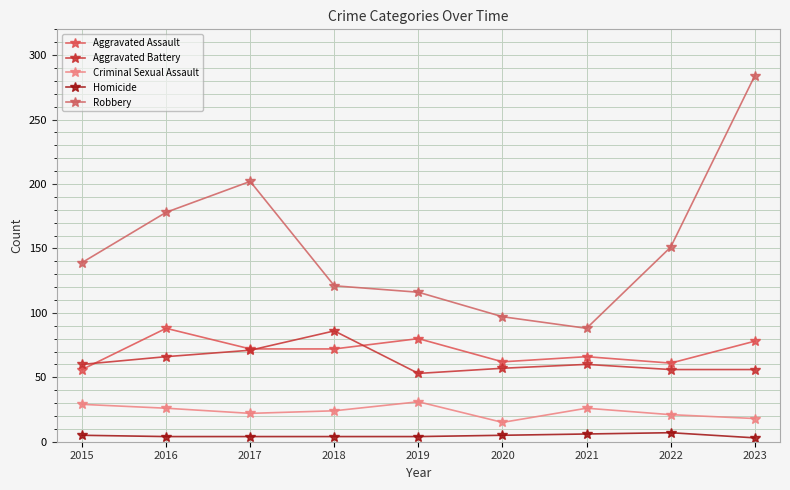

List the series in order of their peak value, highest first.

Robbery, Aggravated Assault, Aggravated Battery, Criminal Sexual Assault, Homicide